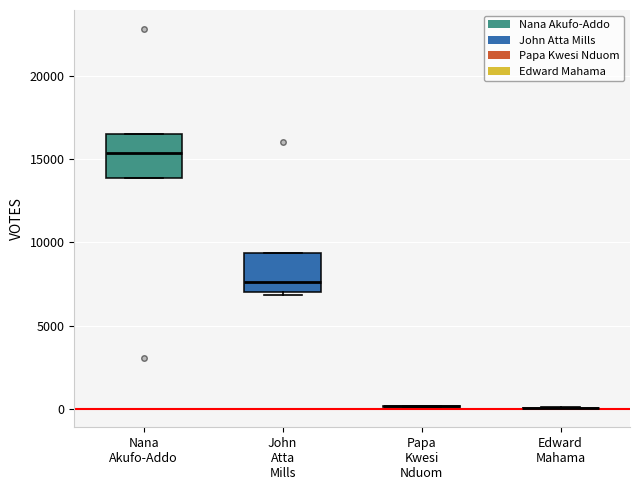

Reading left to right, read every box against the y-axis: the position of its median line, the range the box covers, and the ends of its whiskers. The values are not printed on the chart, so give them approximately, as read against the axis.

Nana Akufo-Addo: median 15500, box 14000 to 16500, whiskers 14000 to 16500
John Atta Mills: median 7500, box 7000 to 9500, whiskers 7000 to 9500
Papa Kwesi Nduom: box collapsed to a line at 0, whiskers 0 to 0
Edward Mahama: box collapsed to a line at 0, whiskers 0 to 0